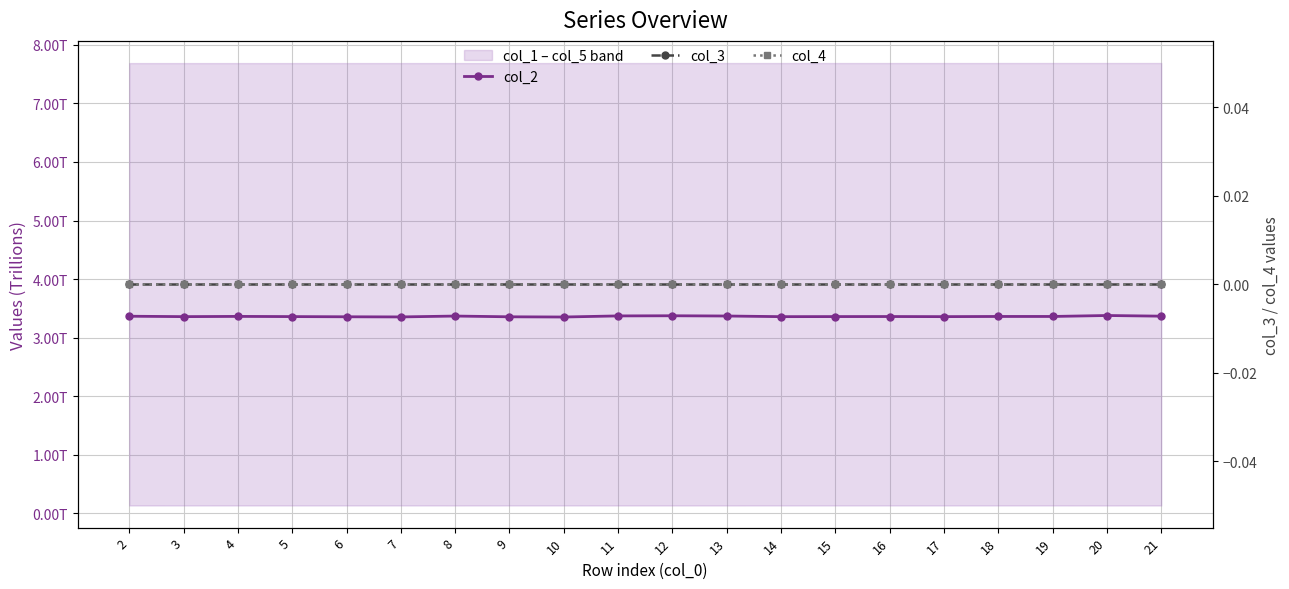

What is the total value across all series at 17?

3.4